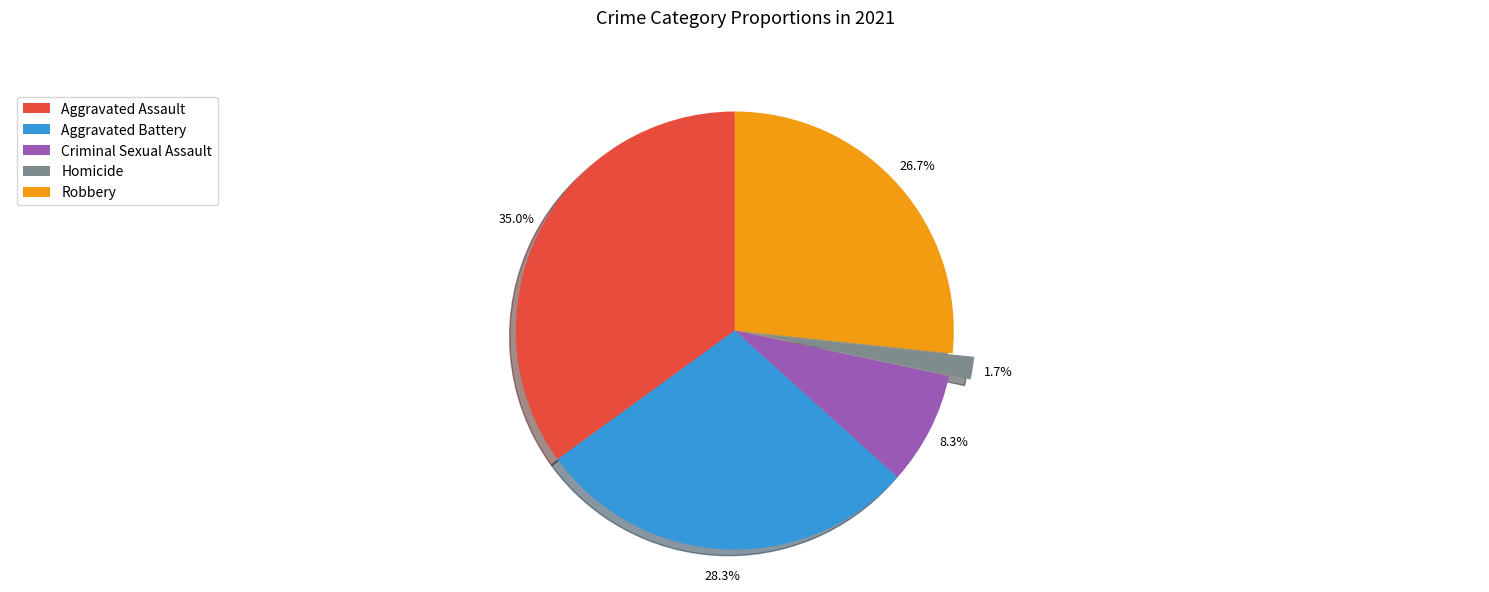

What is the largest slice in the pie chart?

Aggravated Assault